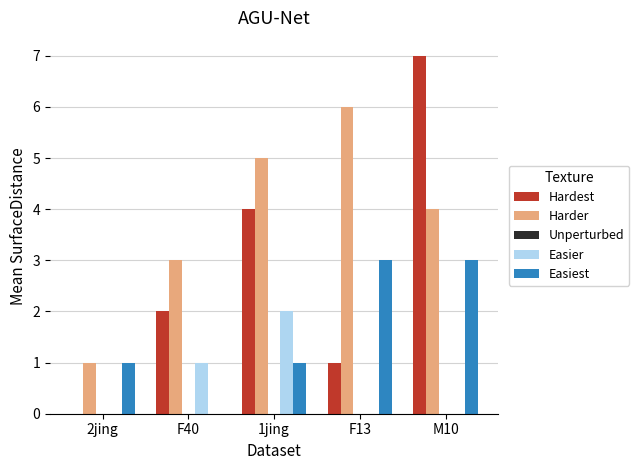

Which series has the largest total across all categories?

Harder